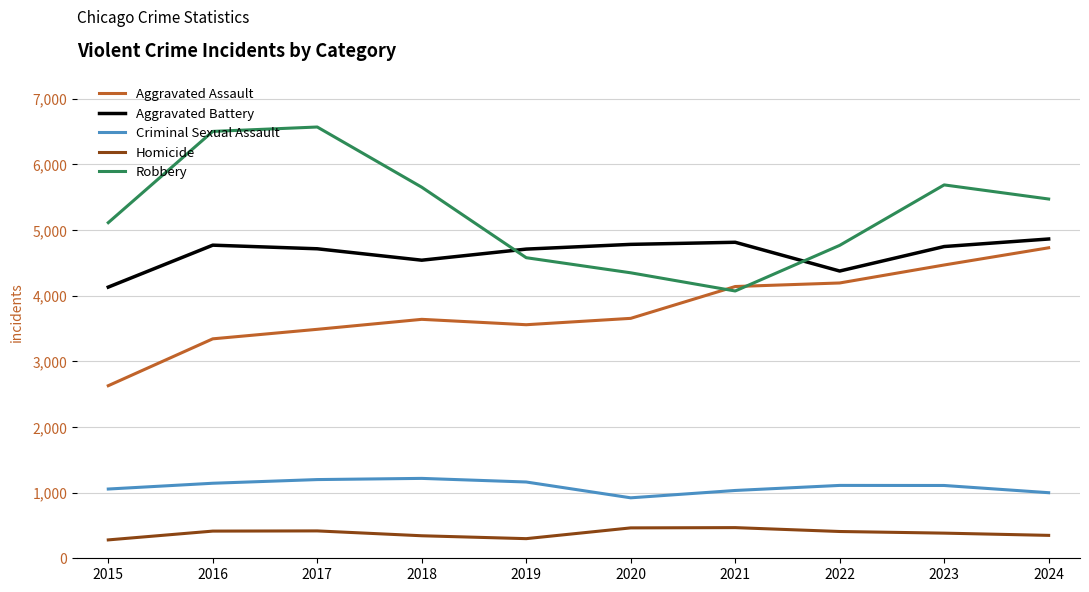

True or false: Aggravated Assault and Criminal Sexual Assault cross at least once.

False